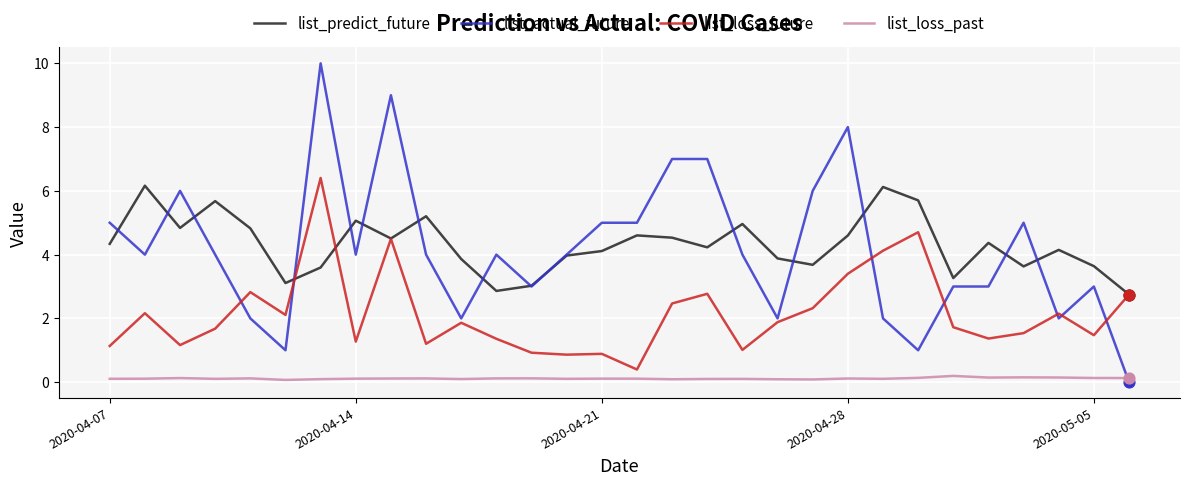

True or false: list_predict_future and list_loss_past cross at least once.

False